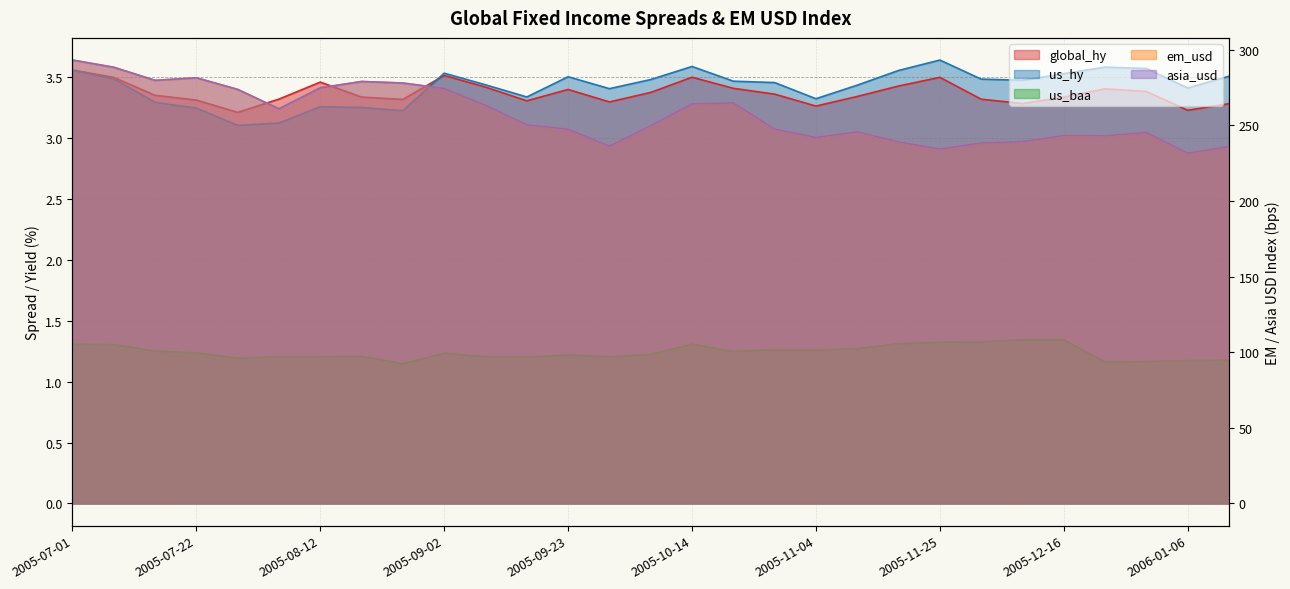

True or false: asia_usd and global_hy cross at least once.

False